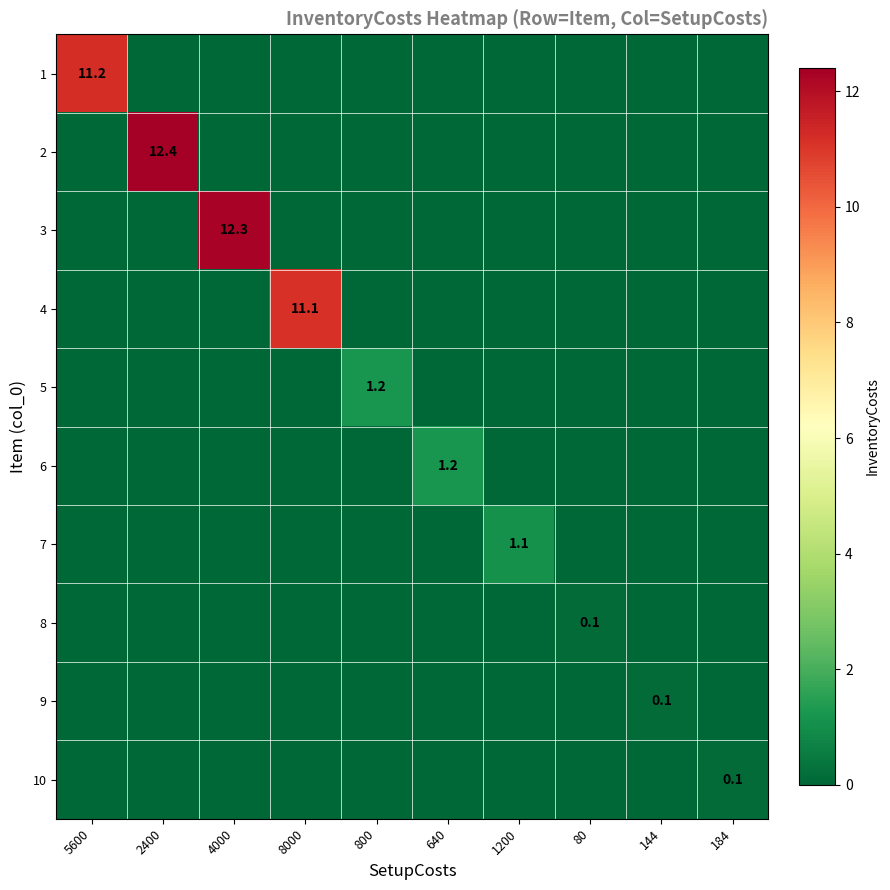

The value of 7 at 800 is 0.6. True or false?

False